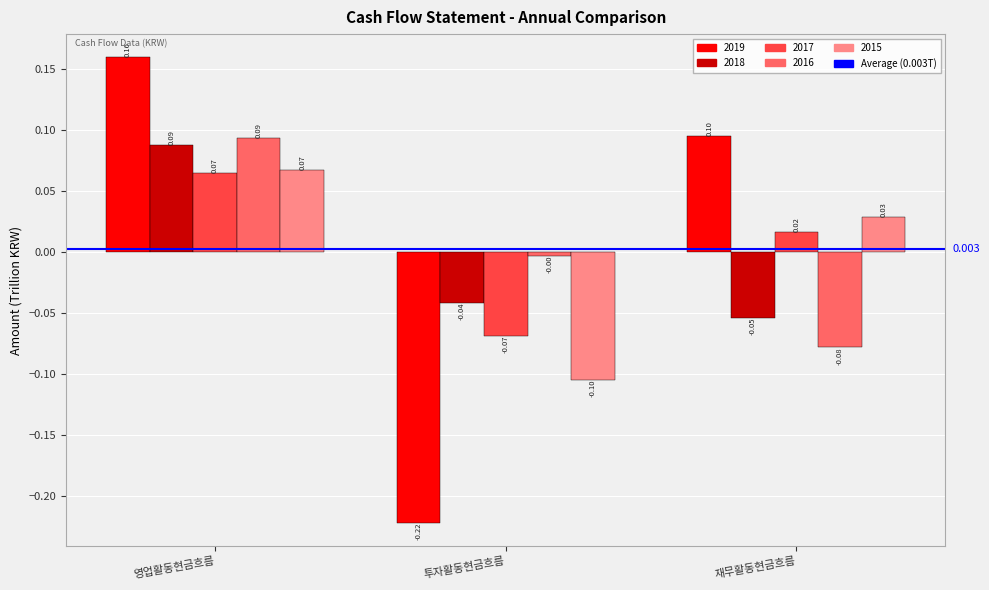

What is the difference between the 2019 values at 재무활동현금흐름 and 투자활동현금흐름?

0.3